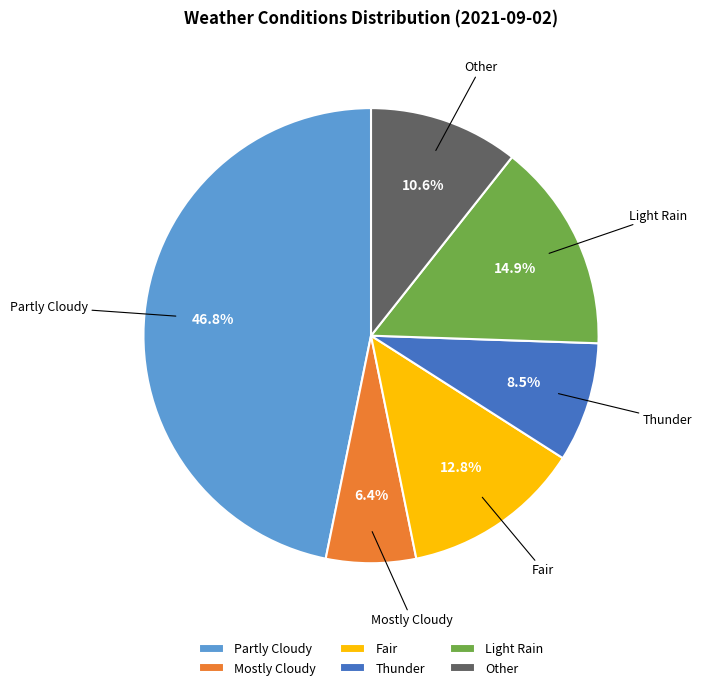

What portion of the pie excludes Thunder?

91.5%